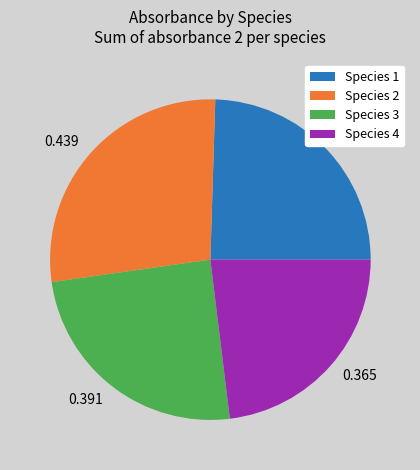

Is the sum of 0.388 and 0.439 greater than half?

Yes